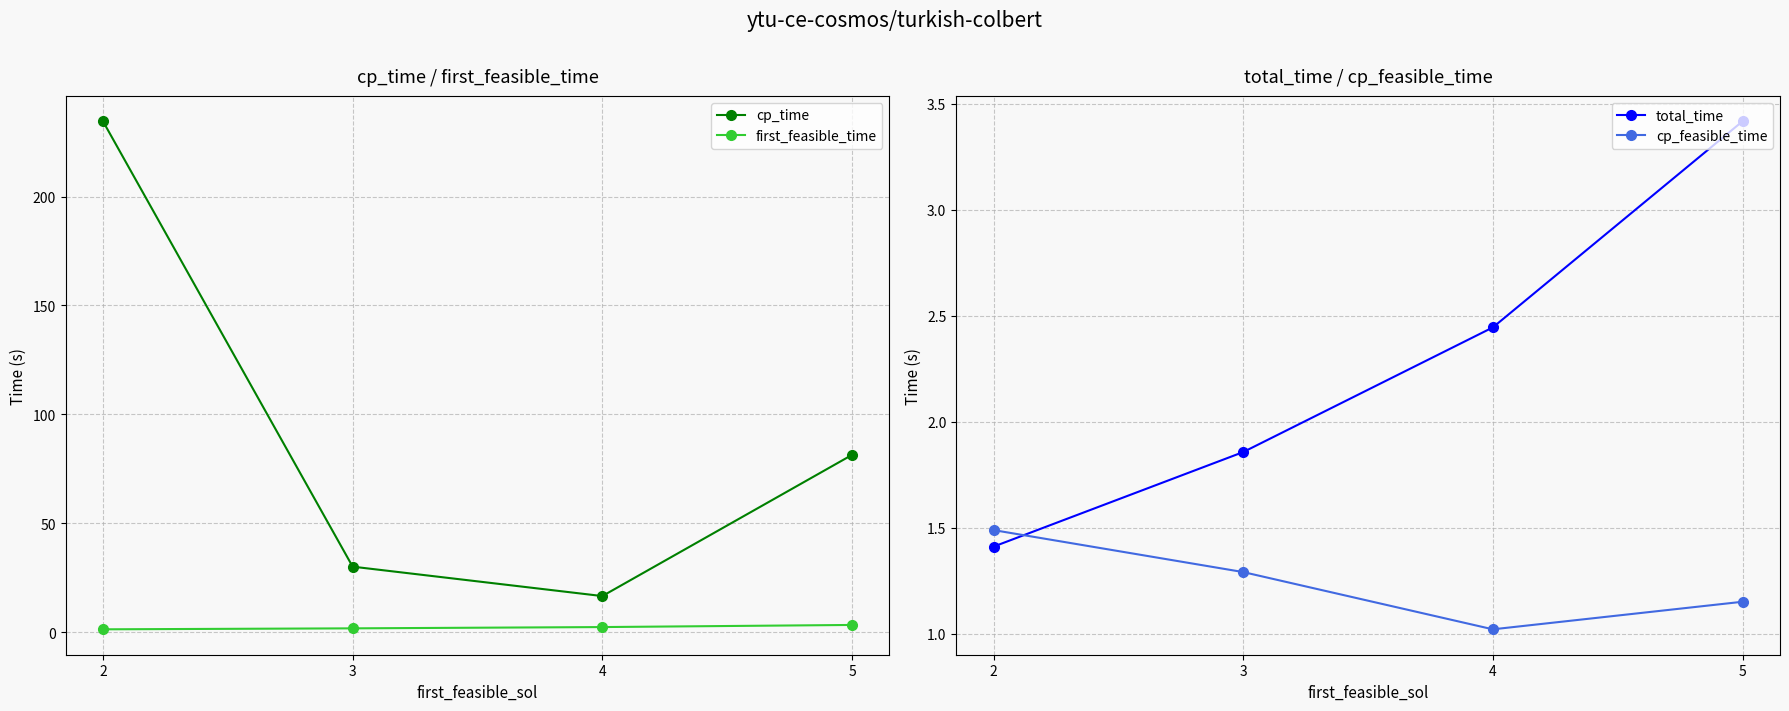

At 3, list the series in order from smallest to largest.

cp_feasible_time, first_feasible_time, total_time, cp_time